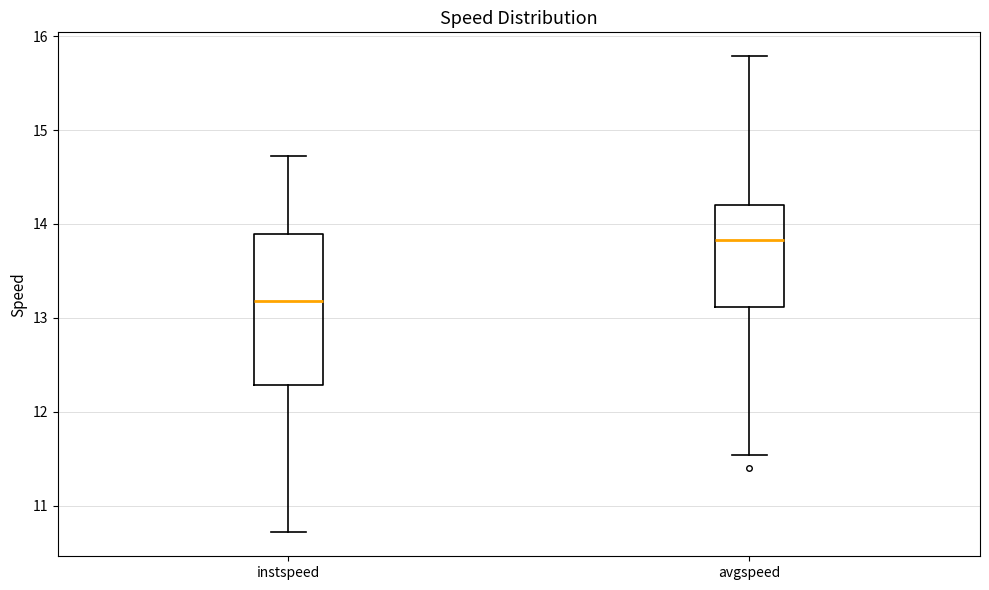

Reading left to right, transcribe this box plot: for each box, give where its median line is, the range the box spans, and where its two whiskers end, as read against the y-axis. The values are not printed on the chart, so give them approximately, as read against the axis.

instspeed: median 13.2, box 12.3 to 13.9, whiskers 10.7 to 14.7
avgspeed: median 13.8, box 13.1 to 14.2, whiskers 11.5 to 15.8